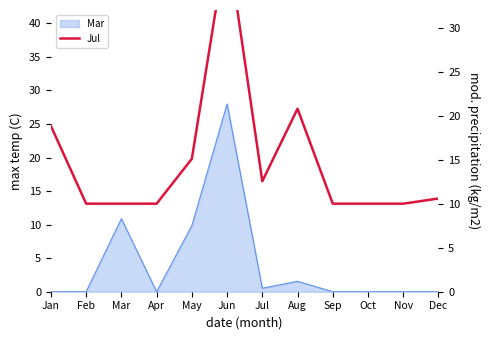

Which category has the lowest value across all series?

Feb